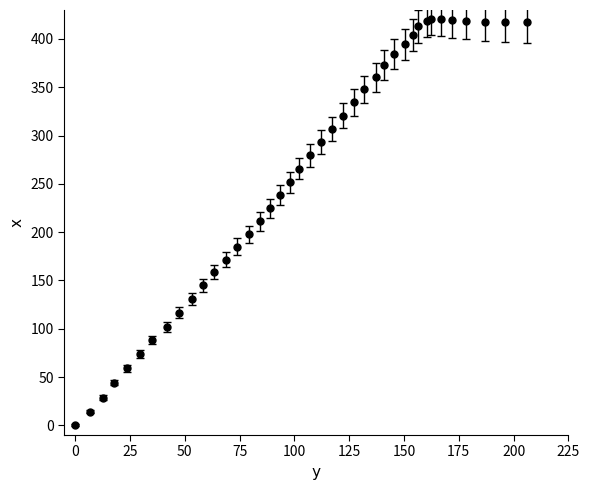

What is the sum of all values?

10270.5